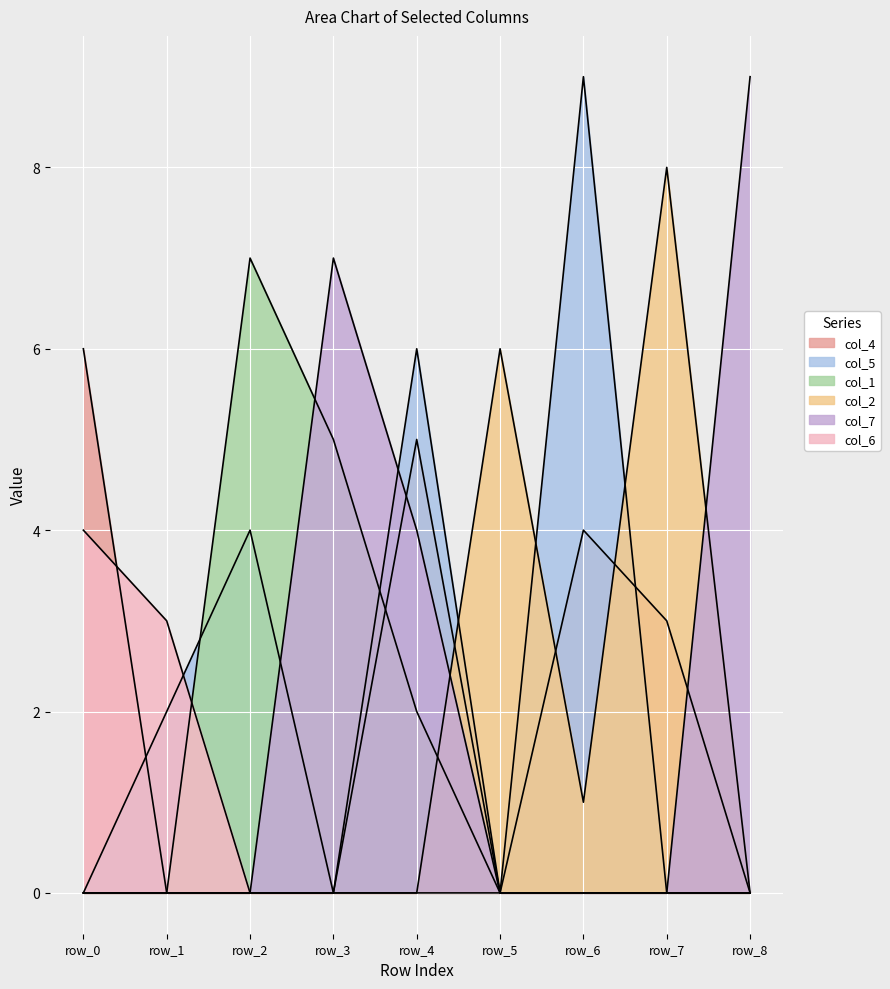

Between row_3 and row_8, which series saw the biggest shift?

col_1